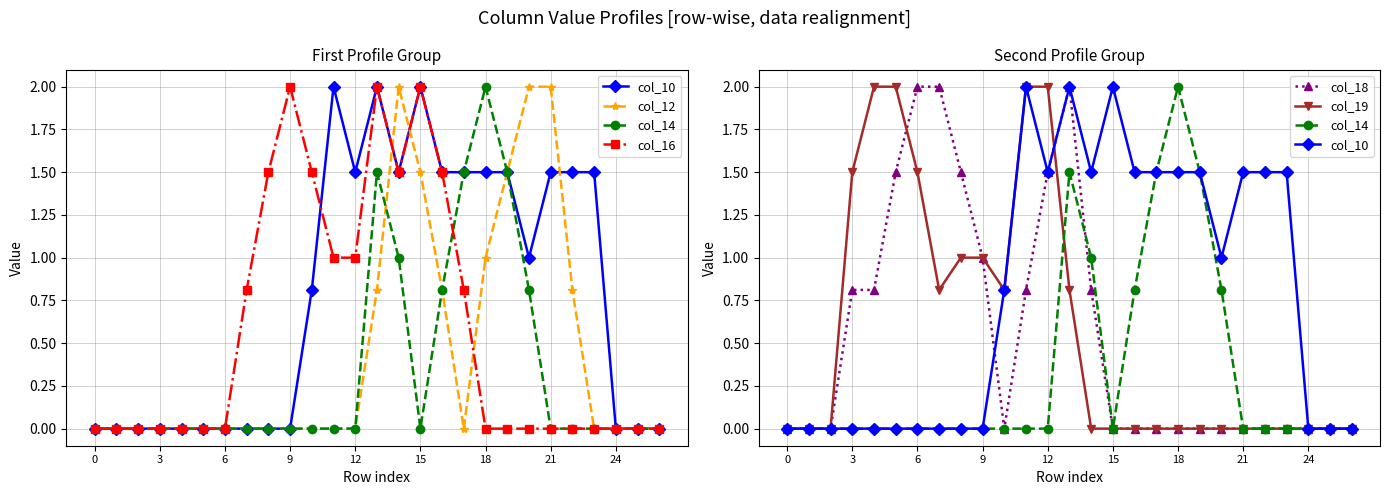

Which series changed the most between 16 and 25?

col_10